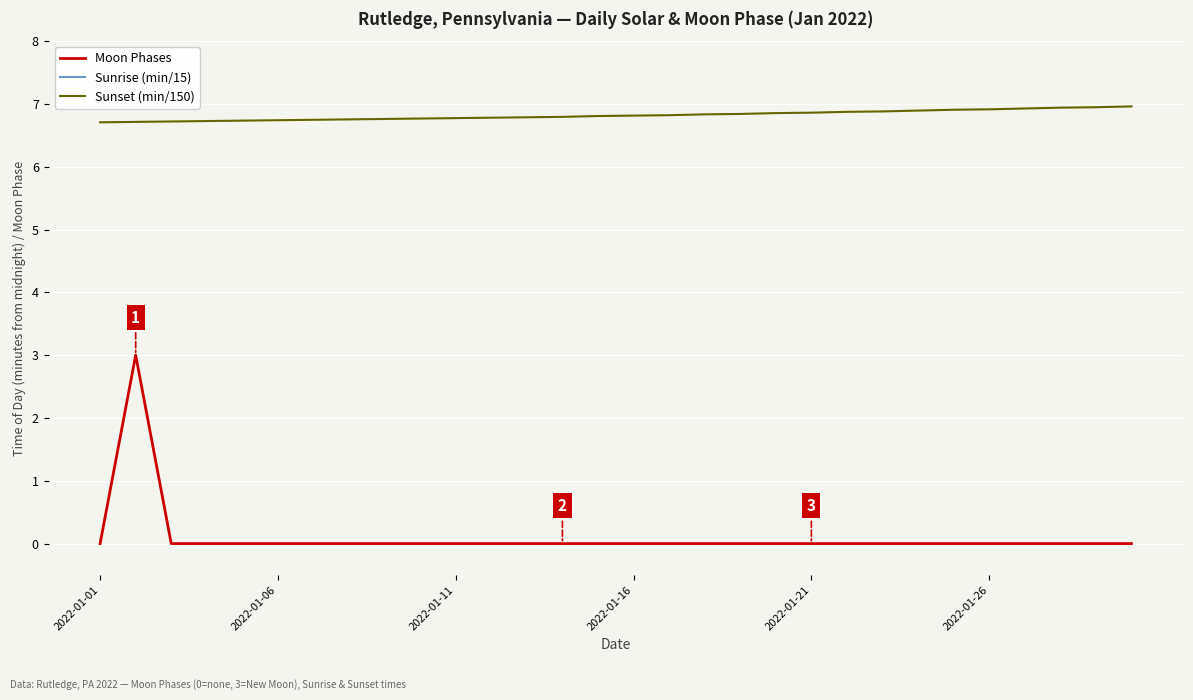

How many data points in Sunrise (min/15) are above 29?

24